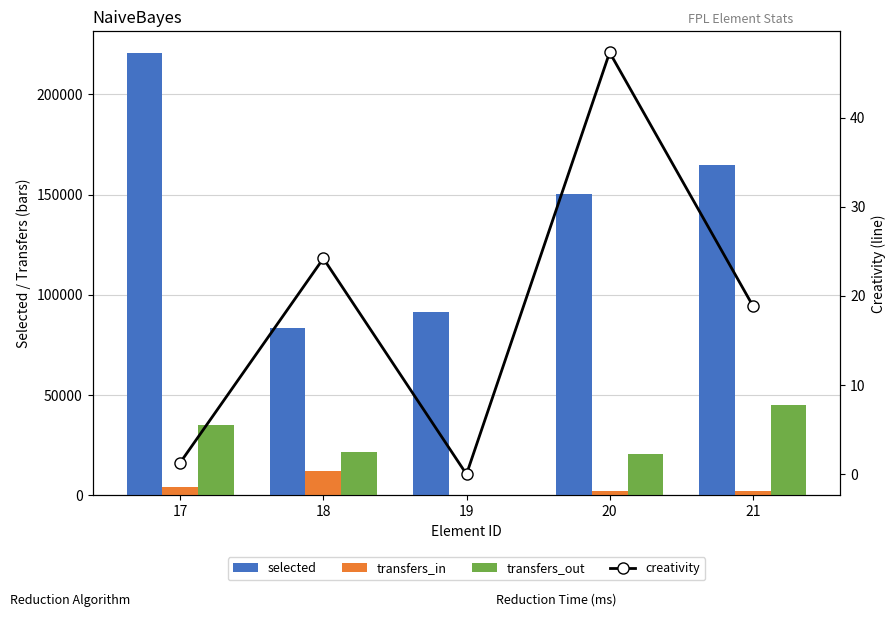

At which label does creativity reach its minimum?

19